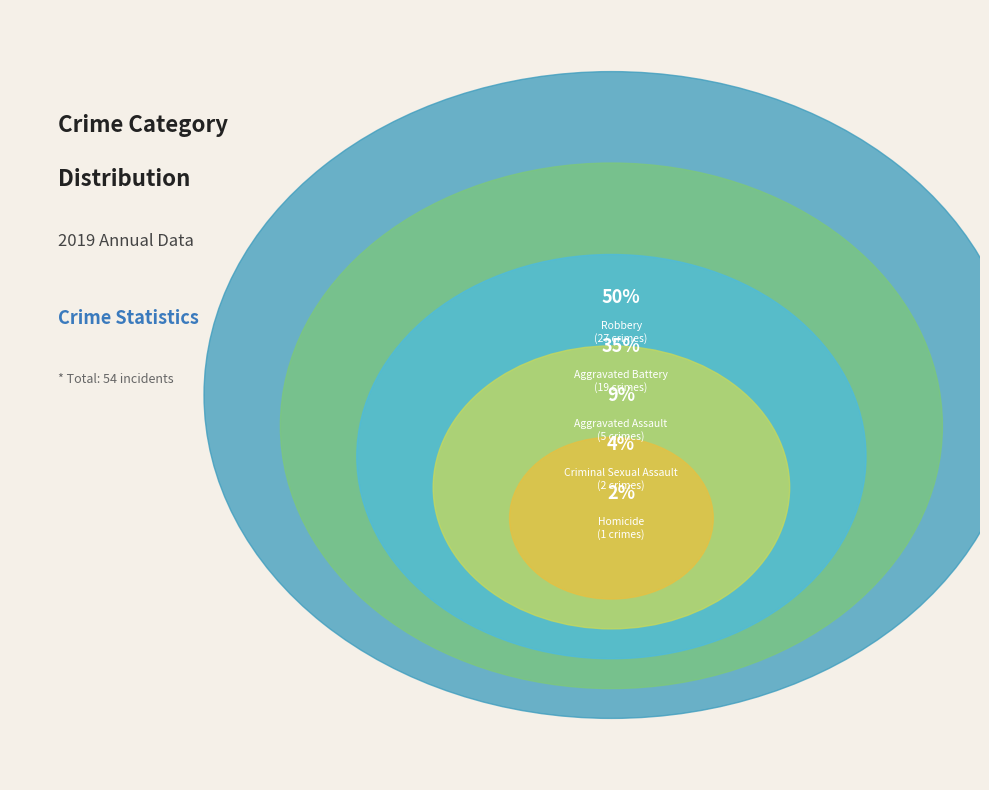

To the nearest percent, what is the average slice percentage?

20%